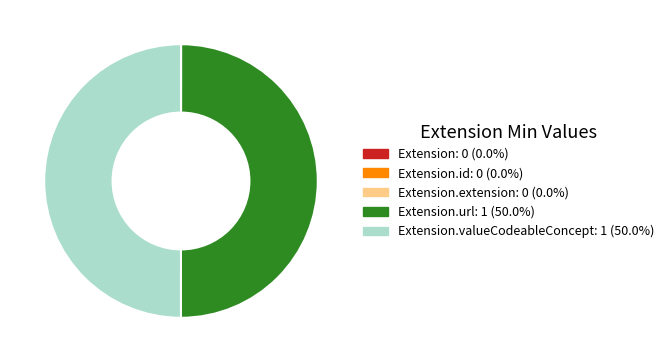

How many segments does this pie chart have?

5